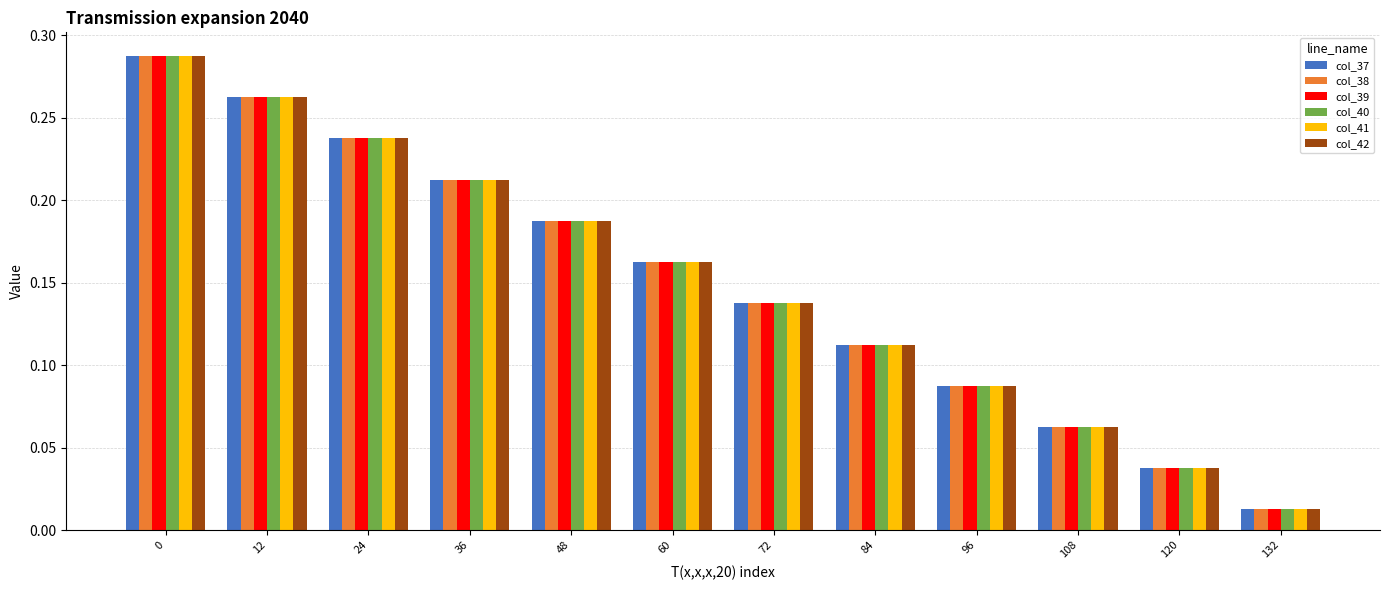

What is the total value across all series at 72?

0.8